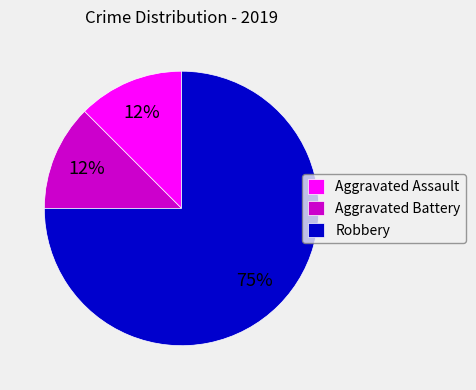

What is the largest slice in the pie chart?

Robbery